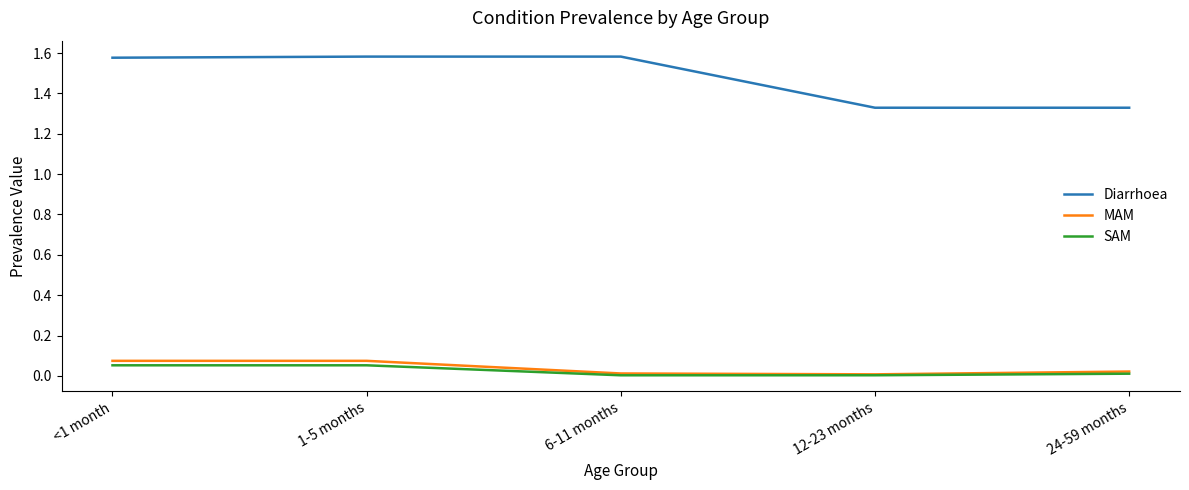

Which series has the widest spread of values?

Diarrhoea